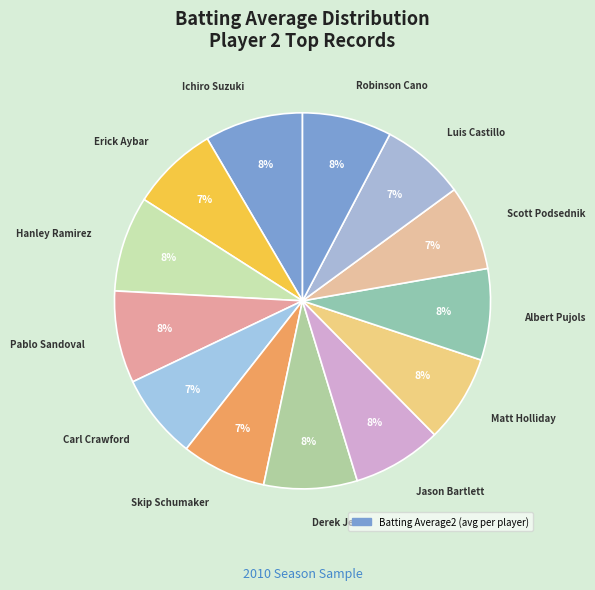

How many slices are in this pie chart?

13